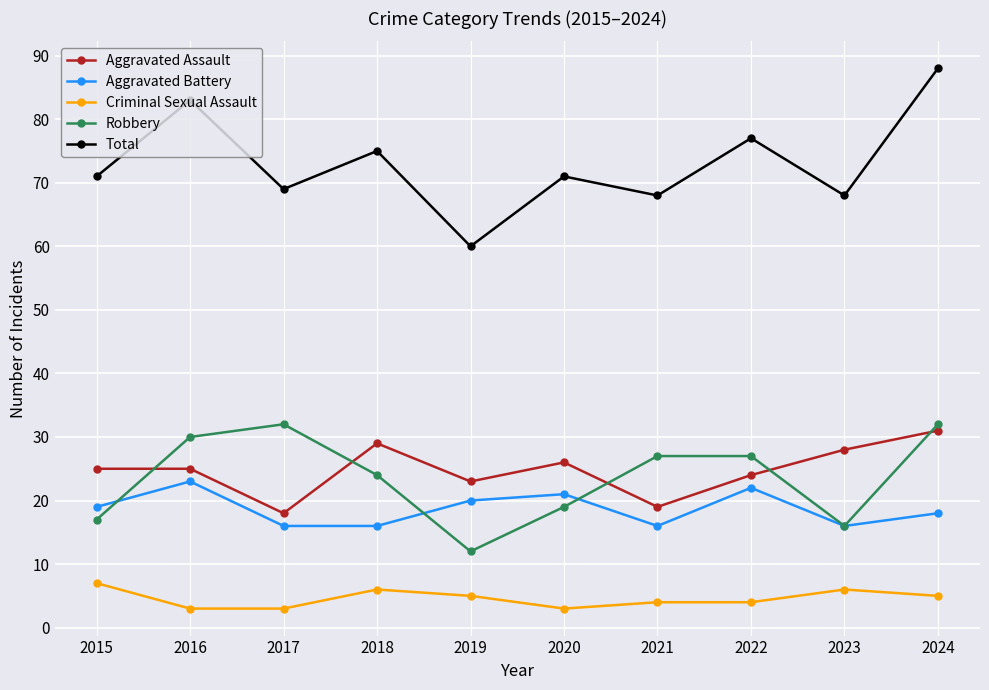

Reading left to right, what are all the values shown in this chart?

Aggravated Assault: 2015=25	2016=25	2017=18	2018=29	2019=23	2020=26	2021=19	2022=24	2023=28	2024=31
Aggravated Battery: 2015=19	2016=23	2017=16	2018=16	2019=20	2020=21	2021=16	2022=22	2023=16	2024=18
Criminal Sexual Assault: 2015=7	2016=3	2017=3	2018=6	2019=5	2020=3	2021=4	2022=4	2023=6	2024=5
Robbery: 2015=17	2016=30	2017=32	2018=24	2019=12	2020=19	2021=27	2022=27	2023=16	2024=32
Total: 2015=71	2016=83	2017=69	2018=75	2019=60	2020=71	2021=68	2022=77	2023=68	2024=88